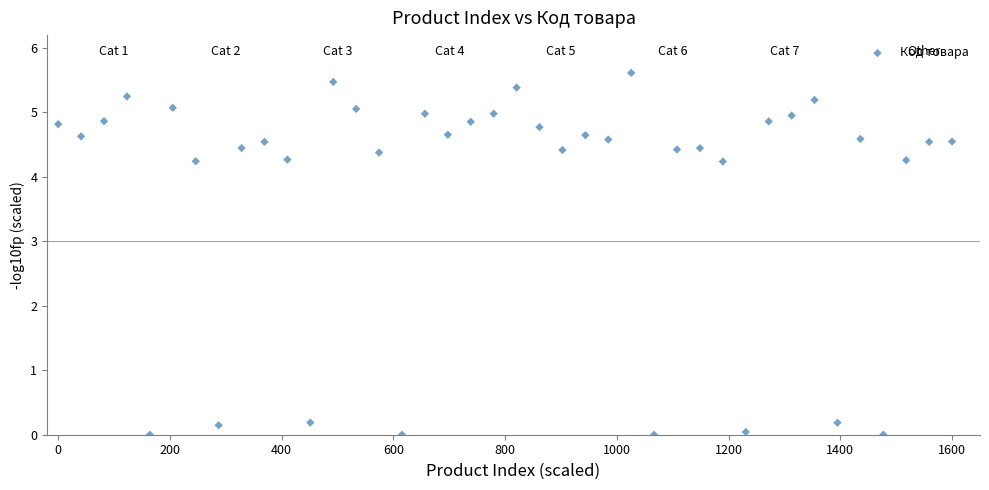

What is the range of X values (max minus min)?

1600.0